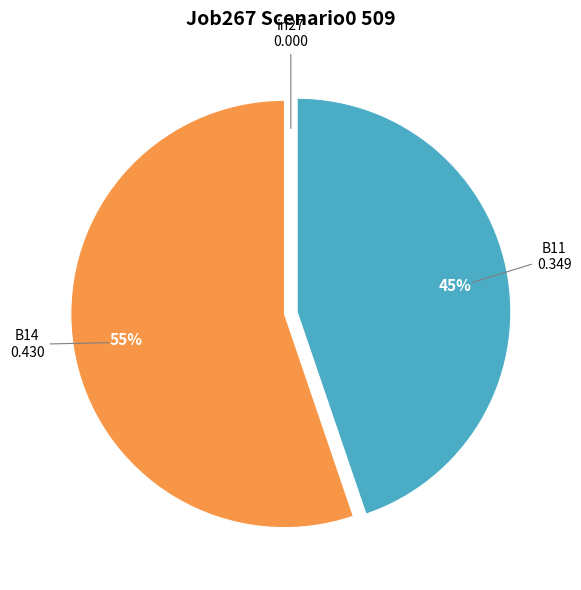

Is there any slice that represents more than half of the pie?

Yes